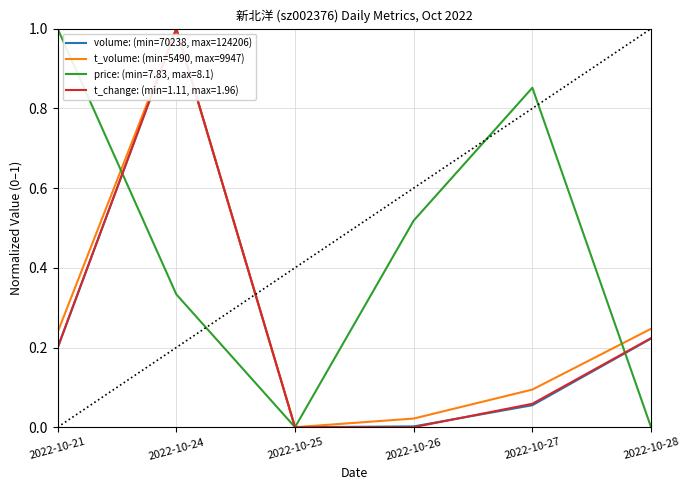

What is the sum of all t_volume: (min=5490, max=9947) values?

1.6